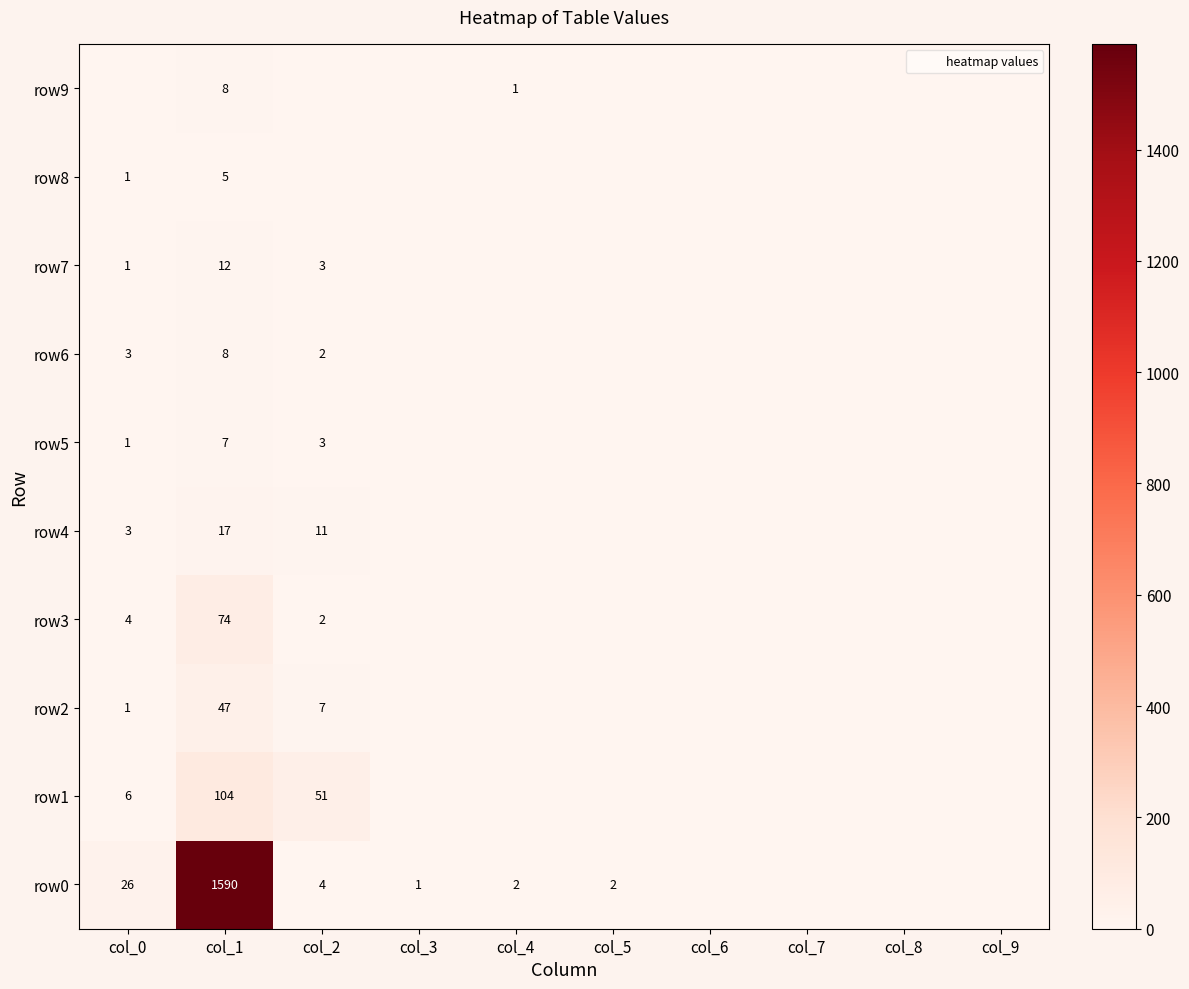

True or false: row8 has a value of 5 at col_1.

True